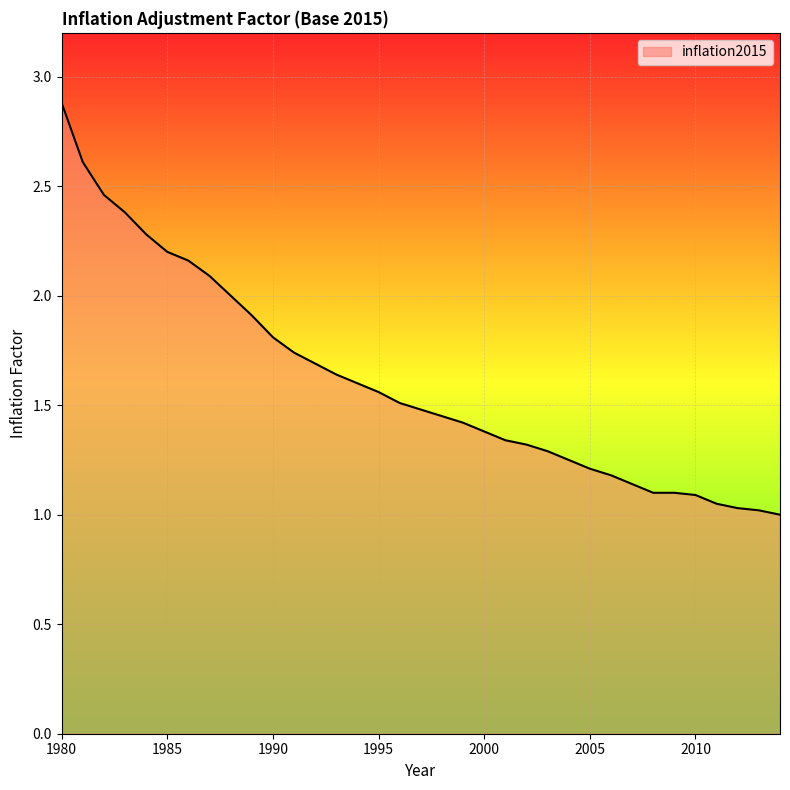

What is the smallest value displayed?

1.0